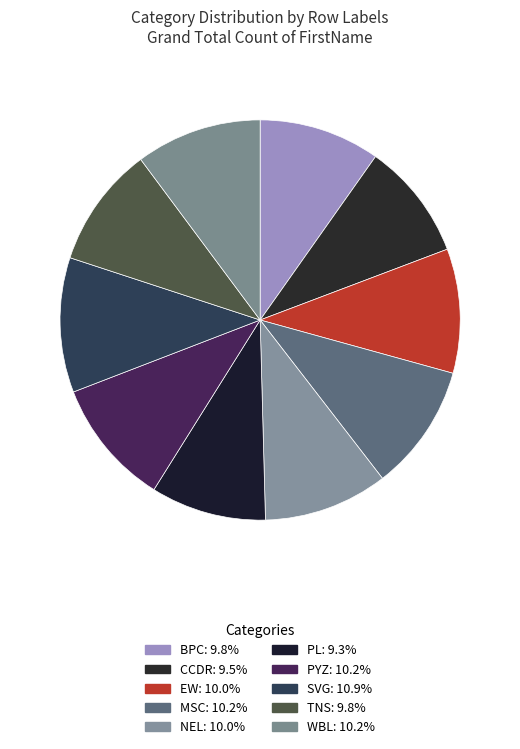

What is the ratio of the value at NEL to the value at MSC?

1.0